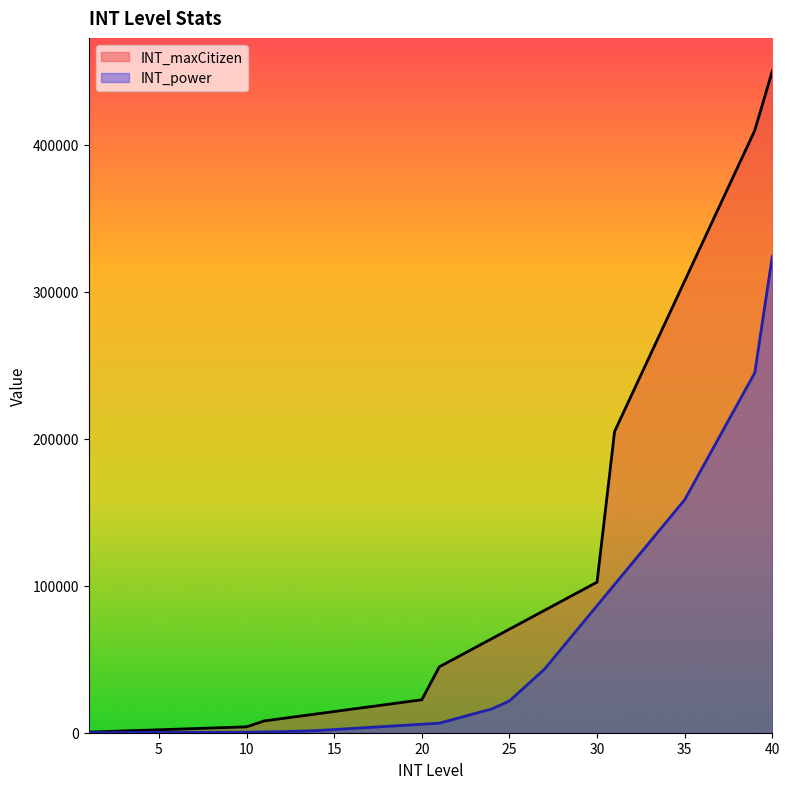

Which category has the highest value in the INT_power series?

40